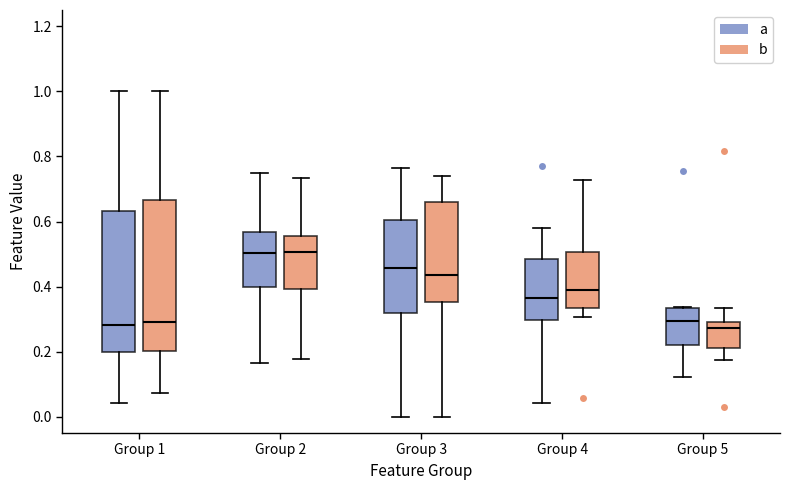

Where is the upper edge of the box for Group 1 (a) on the y-axis? The values are not printed on the chart, so give them approximately, as read against the axis.

0.64